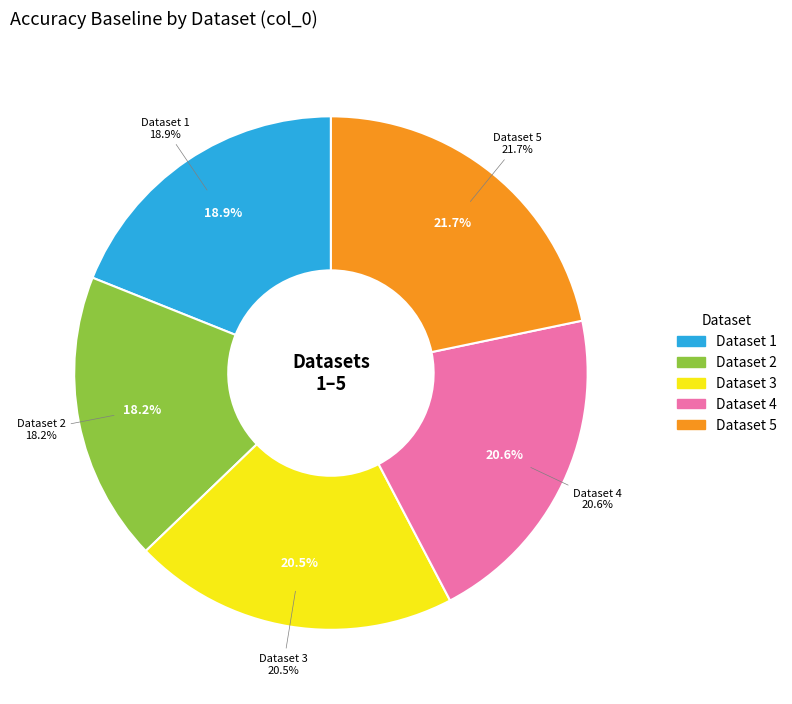

Do 2 and 5 together represent more than half of the pie?

No